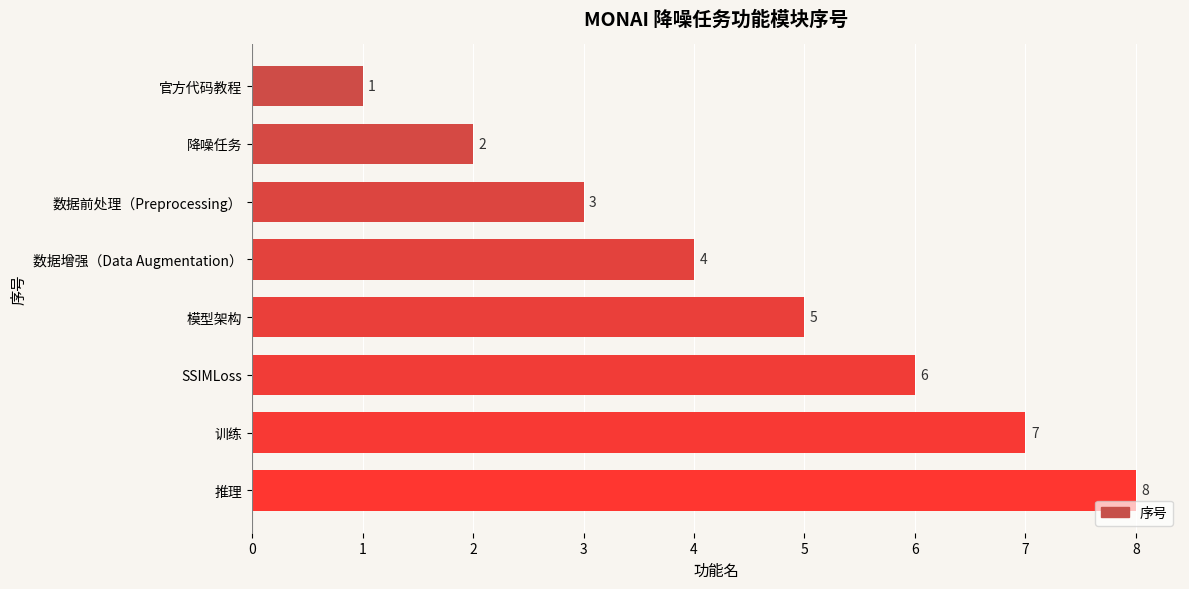

How many data points are less than 5?

4